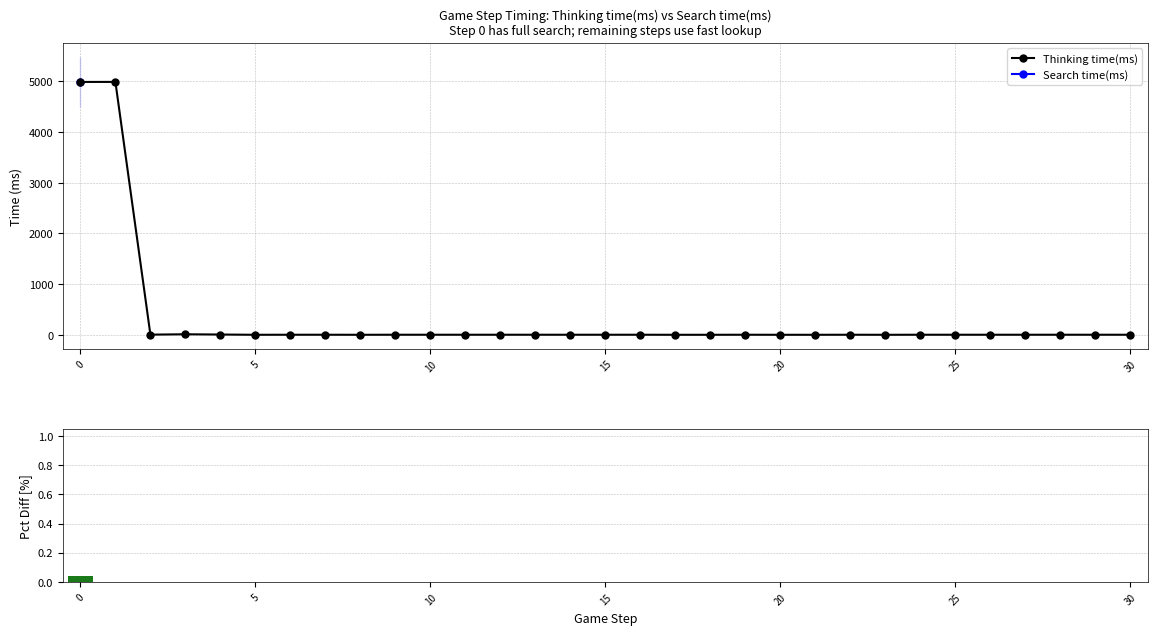

How many data points in |(Think-Search)/Think| [%] are above 0?

1